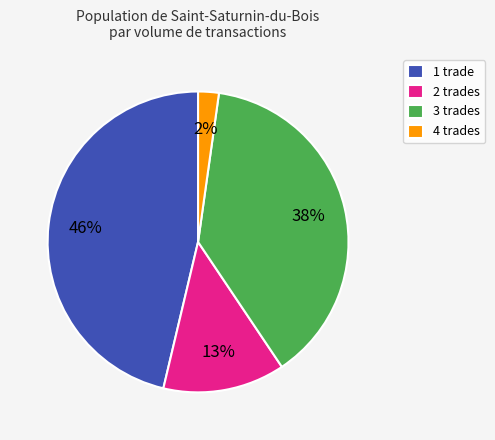

Rank the categories by value from lowest to highest.

4 trades, 2 trades, 3 trades, 1 trade